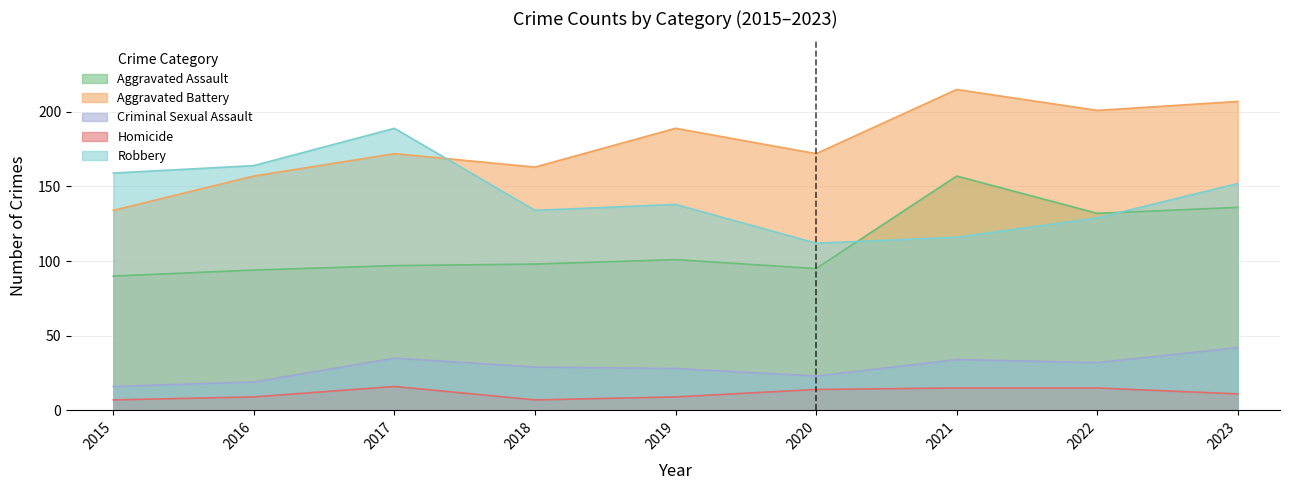

At which category is the sum across all series the highest?

2023